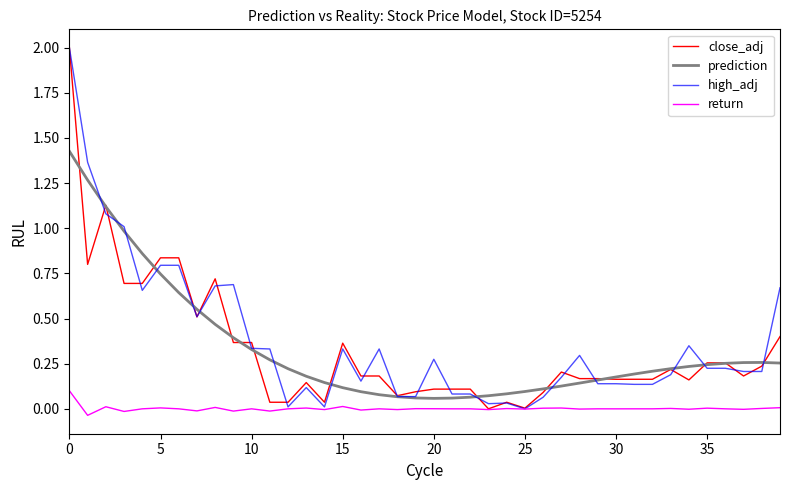

What is the highest value of the close_adj series?

2.0